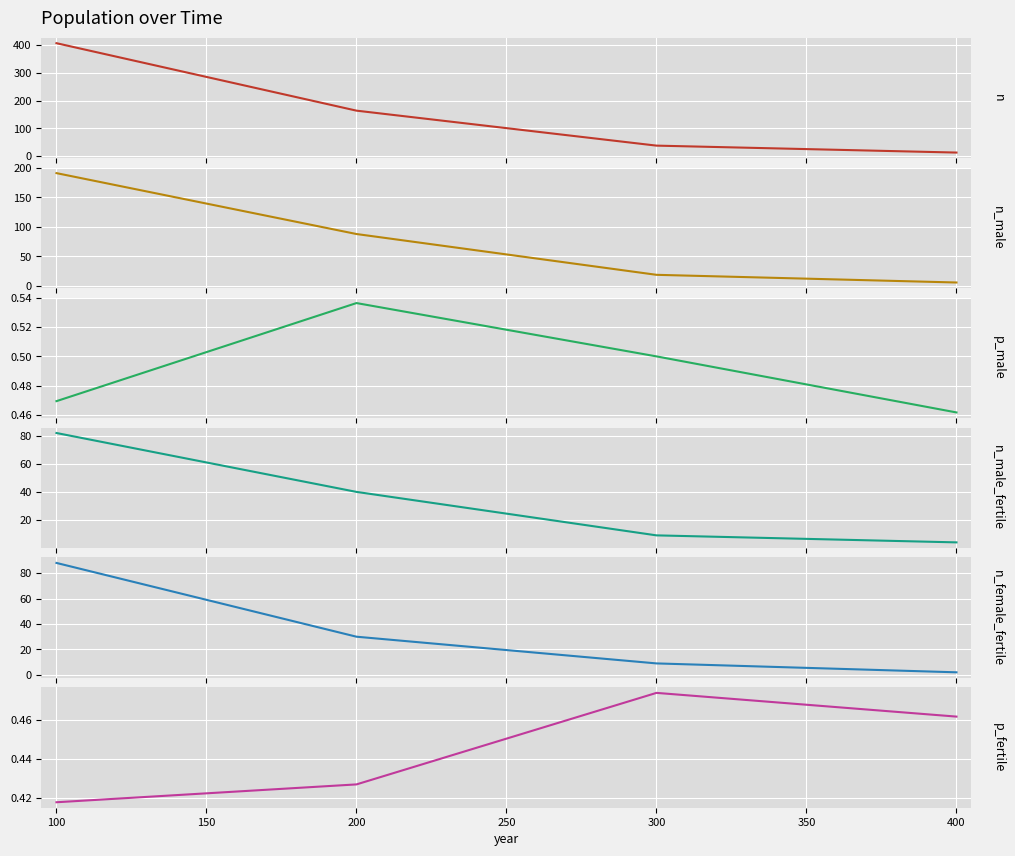

True or false: n_male_fertile has more than 1 points higher than both neighbors.

False